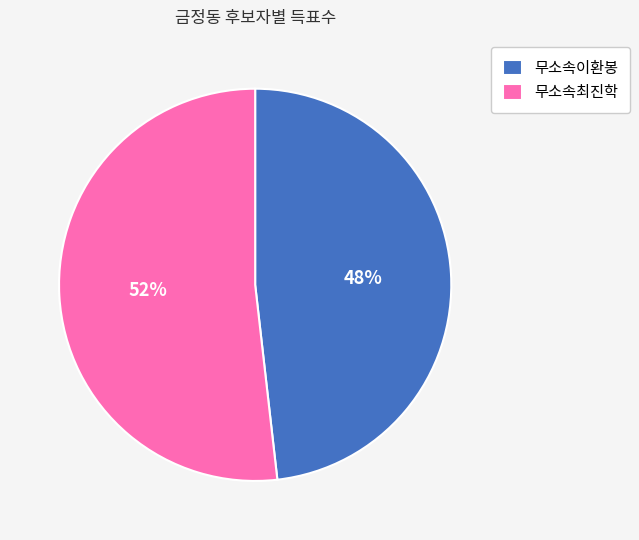

Rank the categories by value from highest to lowest.

무소속최진학, 무소속이환봉